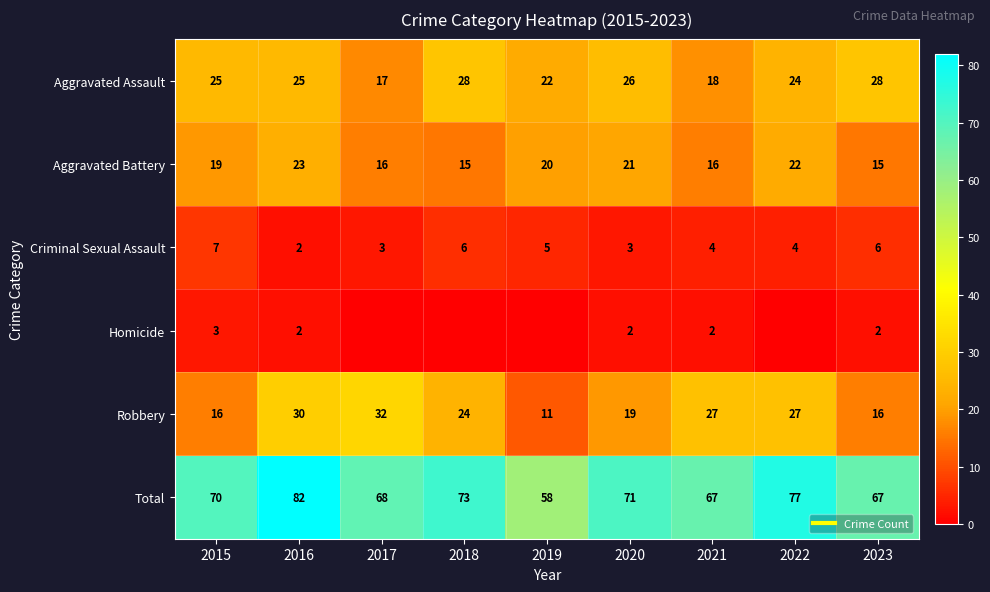

What is the maximum value shown in the chart?

82